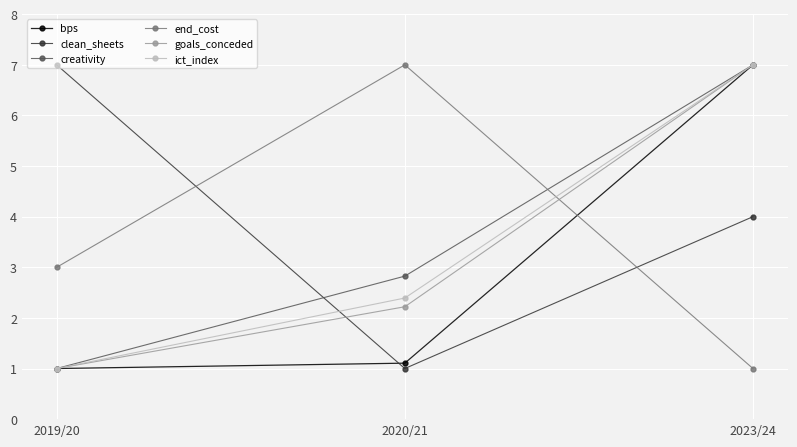

Is it true that ict_index equals 2.4 at 2020/21?

True